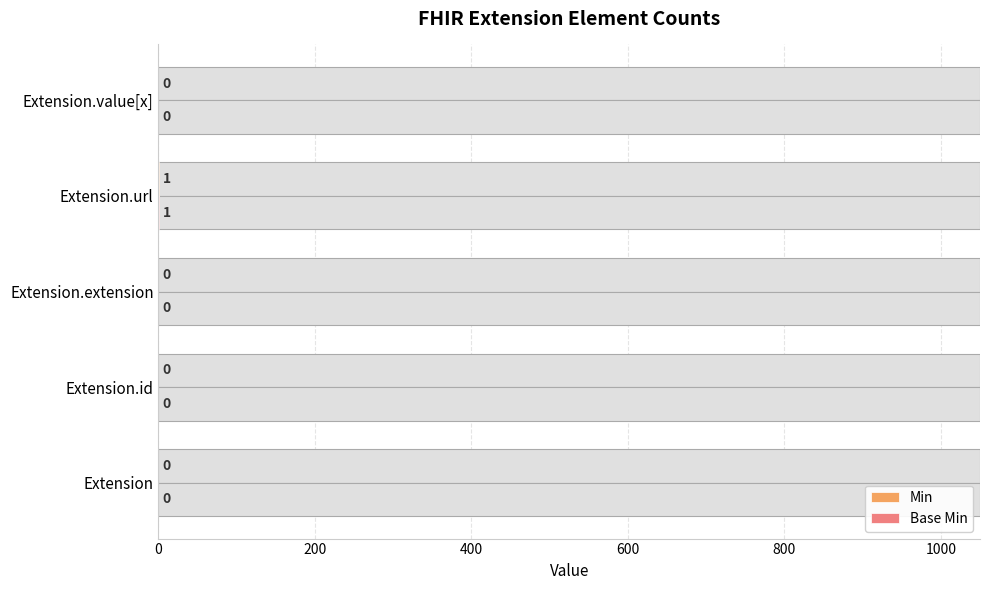

Reading left to right, list all the values displayed in this chart.

Min: 0	0	0	1	0
Base Min: 0	0	0	1	0